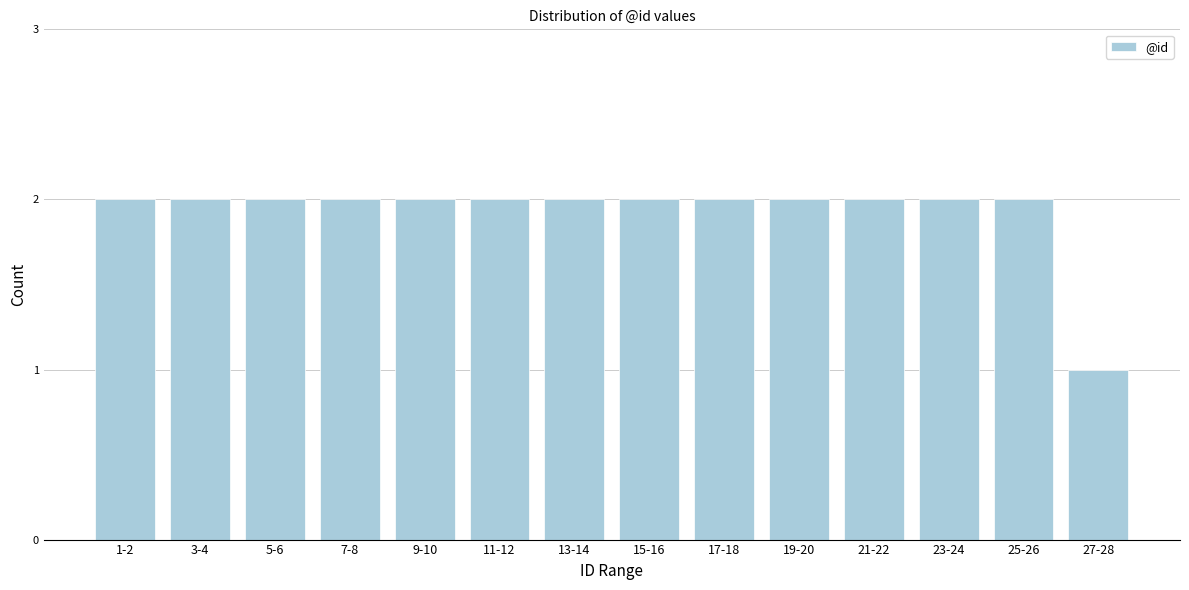

Reading left to right, list all the values displayed in this chart.

1-2=2	3-4=2	5-6=2	7-8=2	9-10=2	11-12=2	13-14=2	15-16=2	17-18=2	19-20=2	21-22=2	23-24=2	25-26=2	27-28=1